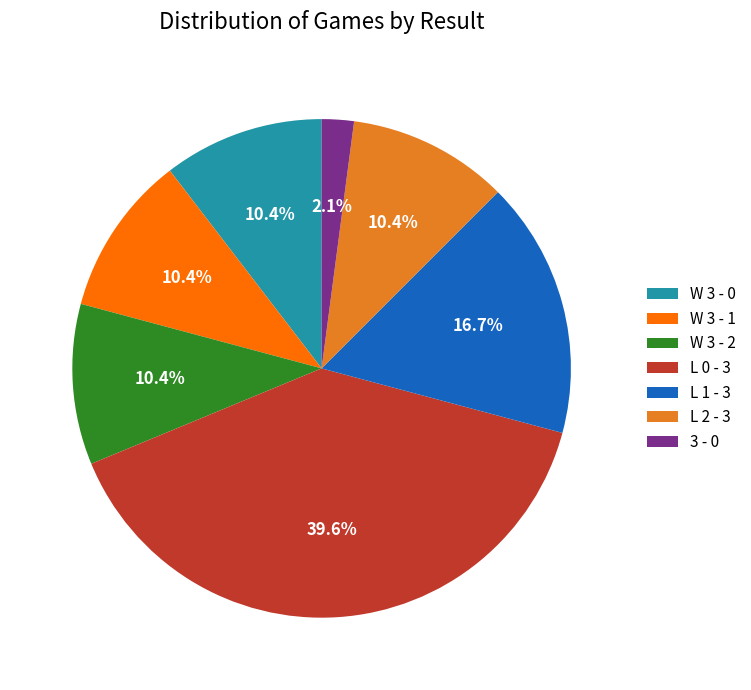

How many slices are in this pie chart?

7